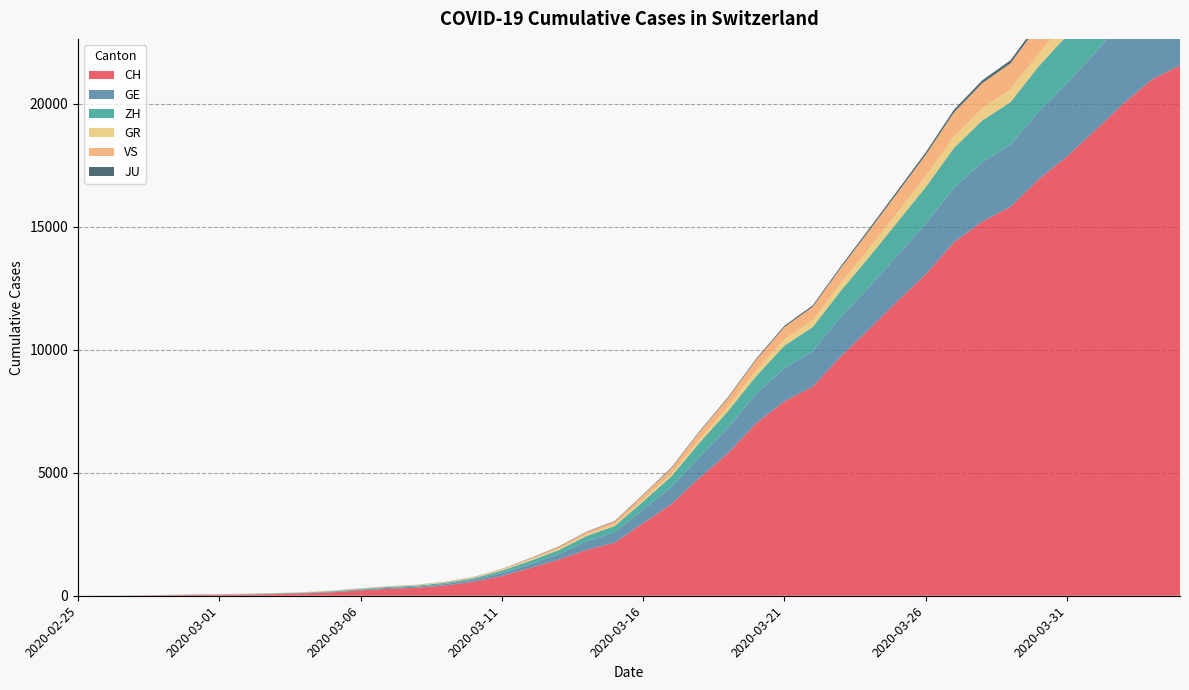

Reading left to right, list all the values displayed in this chart.

CH: 2020-02-25=0	2020-02-26=4	2020-02-27=8	2020-02-28=20	2020-02-29=30	2020-03-01=36	2020-03-02=50	2020-03-03=69	2020-03-04=97	2020-03-05=142	2020-03-06=219	2020-03-07=280	2020-03-08=327	2020-03-09=419	2020-03-10=569	2020-03-11=806	2020-03-12=1124	2020-03-13=1461	2020-03-14=1866	2020-03-15=2160	2020-03-16=2954	2020-03-17=3722	2020-03-18=4801	2020-03-19=5788	2020-03-20=7014	2020-03-21=7904	2020-03-22=8498	2020-03-23=9735	2020-03-24=10838	2020-03-25=11975	2020-03-26=13064	2020-03-27=14367	2020-03-28=15207	2020-03-29=15809	2020-03-30=16928	2020-03-31=17852	2020-04-01=18915	2020-04-02=20005	2020-04-03=20978	2020-04-04=21554
GE: 2020-02-25=0	2020-02-26=1	2020-02-27=1	2020-02-28=5	2020-02-29=9	2020-03-01=10	2020-03-02=11	2020-03-03=14	2020-03-04=16	2020-03-05=20	2020-03-06=30	2020-03-07=43	2020-03-08=45	2020-03-09=60	2020-03-10=79	2020-03-11=113	2020-03-12=154	2020-03-13=225	2020-03-14=347	2020-03-15=430	2020-03-16=551	2020-03-17=705	2020-03-18=857	2020-03-19=1035	2020-03-20=1204	2020-03-21=1342	2020-03-22=1445	2020-03-23=1600	2020-03-24=1717	2020-03-25=1856	2020-03-26=2057	2020-03-27=2215	2020-03-28=2419	2020-03-29=2530	2020-03-30=2743	2020-03-31=2984	2020-04-01=3160	2020-04-02=3445	2020-04-03=3650	2020-04-04=3788
ZH: 2020-02-25=0	2020-02-26=0	2020-02-27=2	2020-02-28=2	2020-02-29=6	2020-03-01=7	2020-03-02=10	2020-03-03=13	2020-03-04=15	2020-03-05=23	2020-03-06=29	2020-03-07=34	2020-03-08=40	2020-03-09=49	2020-03-10=62	2020-03-11=101	2020-03-12=140	2020-03-13=163	2020-03-14=218	2020-03-15=250	2020-03-16=326	2020-03-17=429	2020-03-18=568	2020-03-19=679	2020-03-20=711	2020-03-21=919	2020-03-22=978	2020-03-23=1067	2020-03-24=1213	2020-03-25=1357	2020-03-26=1489	2020-03-27=1616	2020-03-28=1690	2020-03-29=1722	2020-03-30=1848	2020-03-31=1936	2020-04-01=2125	2020-04-02=2289	2020-04-03=2417	2020-04-04=2450
GR: 2020-02-25=0	2020-02-26=2	2020-02-27=2	2020-02-28=6	2020-02-29=6	2020-03-01=6	2020-03-02=9	2020-03-03=9	2020-03-04=12	2020-03-05=14	2020-03-06=16	2020-03-07=17	2020-03-08=18	2020-03-09=18	2020-03-10=22	2020-03-11=31	2020-03-12=43	2020-03-13=53	2020-03-14=56	2020-03-15=71	2020-03-16=84	2020-03-17=101	2020-03-18=128	2020-03-19=182	2020-03-20=226	2020-03-21=258	2020-03-22=284	2020-03-23=300	2020-03-24=343	2020-03-25=393	2020-03-26=433	2020-03-27=474	2020-03-28=495	2020-03-29=519	2020-03-30=535	2020-03-31=547	2020-04-01=592	2020-04-02=622	2020-04-03=649	2020-04-04=657
VS: 2020-02-25=0	2020-02-26=0	2020-02-27=0	2020-02-28=1	2020-02-29=1	2020-03-01=2	2020-03-02=3	2020-03-03=3	2020-03-04=4	2020-03-05=5	2020-03-06=6	2020-03-07=7	2020-03-08=12	2020-03-09=17	2020-03-10=22	2020-03-11=30	2020-03-12=53	2020-03-13=76	2020-03-14=98	2020-03-15=115	2020-03-16=172	2020-03-17=225	2020-03-18=312	2020-03-19=349	2020-03-20=436	2020-03-21=498	2020-03-22=535	2020-03-23=628	2020-03-24=728	2020-03-25=793	2020-03-26=874	2020-03-27=968	2020-03-28=1017	2020-03-29=1055	2020-03-30=1144	2020-03-31=1211	2020-04-01=1282	2020-04-02=1334	2020-04-03=1385	2020-04-04=1418
JU: 2020-02-25=0	2020-02-26=0	2020-02-27=1	2020-02-28=1	2020-02-29=1	2020-03-01=1	2020-03-02=1	2020-03-03=2	2020-03-04=2	2020-03-05=4	2020-03-06=4	2020-03-07=5	2020-03-08=5	2020-03-09=7	2020-03-10=7	2020-03-11=7	2020-03-12=12	2020-03-13=17	2020-03-14=18	2020-03-15=19	2020-03-16=25	2020-03-17=29	2020-03-18=32	2020-03-19=36	2020-03-20=44	2020-03-21=54	2020-03-22=61	2020-03-23=69	2020-03-24=82	2020-03-25=92	2020-03-26=100	2020-03-27=114	2020-03-28=119	2020-03-29=127	2020-03-30=128	2020-03-31=140	2020-04-01=145	2020-04-02=149	2020-04-03=149	2020-04-04=154